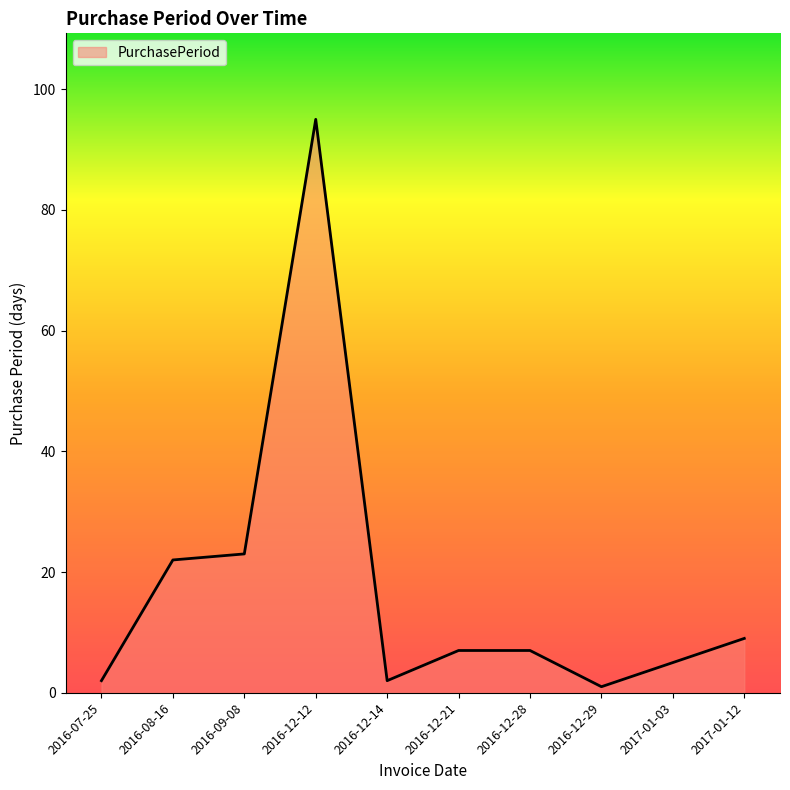

True or false: the data shows 7 at 2016-12-28.

True